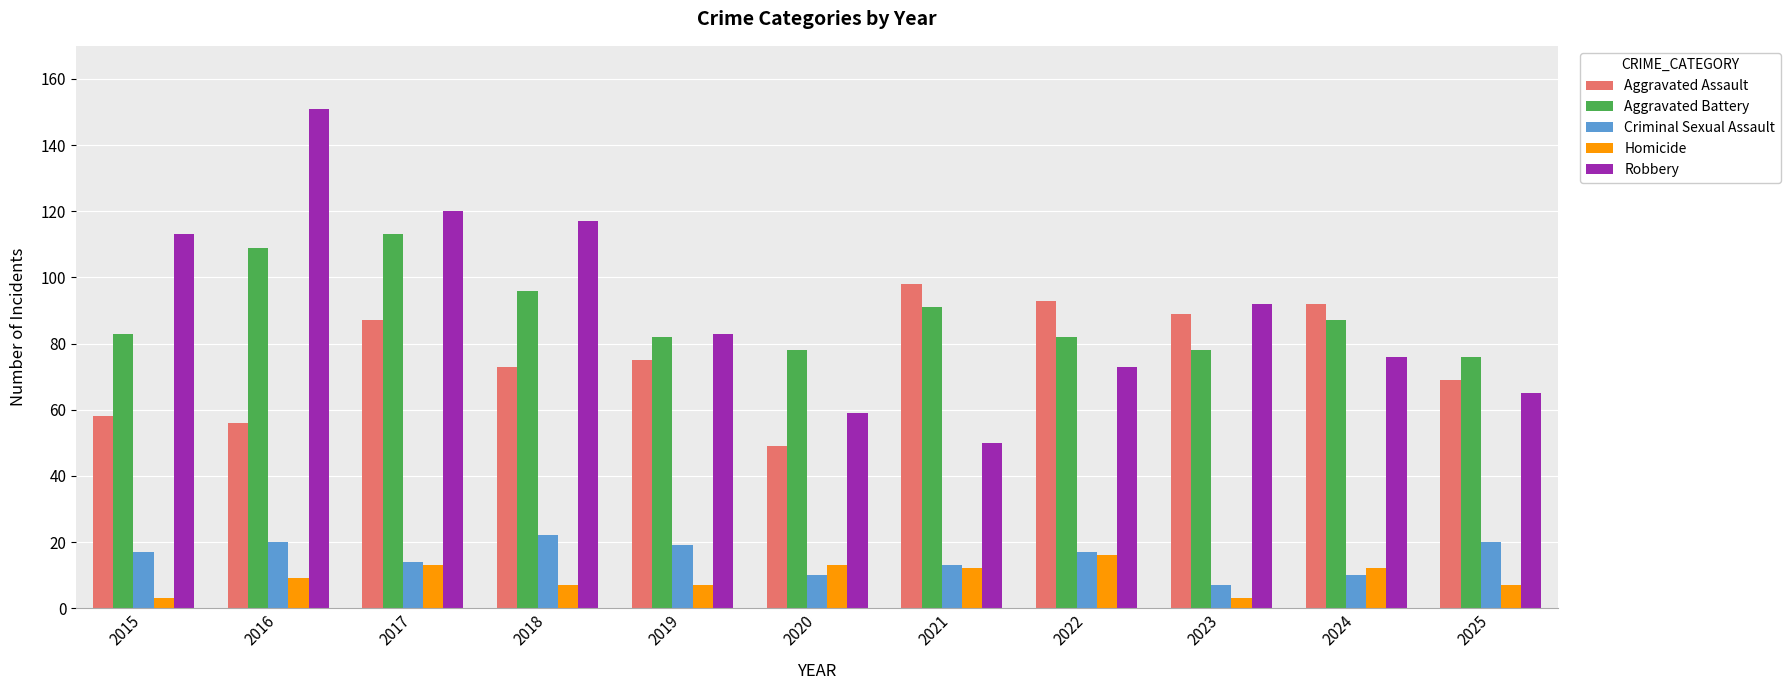

Reading left to right, transcribe all the data shown in this chart.

Aggravated Assault: 2015=58	2016=56	2017=87	2018=73	2019=75	2020=49	2021=98	2022=93	2023=89	2024=92	2025=69
Aggravated Battery: 2015=83	2016=109	2017=113	2018=96	2019=82	2020=78	2021=91	2022=82	2023=78	2024=87	2025=76
Criminal Sexual Assault: 2015=17	2016=20	2017=14	2018=22	2019=19	2020=10	2021=13	2022=17	2023=7	2024=10	2025=20
Homicide: 2015=3	2016=9	2017=13	2018=7	2019=7	2020=13	2021=12	2022=16	2023=3	2024=12	2025=7
Robbery: 2015=113	2016=151	2017=120	2018=117	2019=83	2020=59	2021=50	2022=73	2023=92	2024=76	2025=65